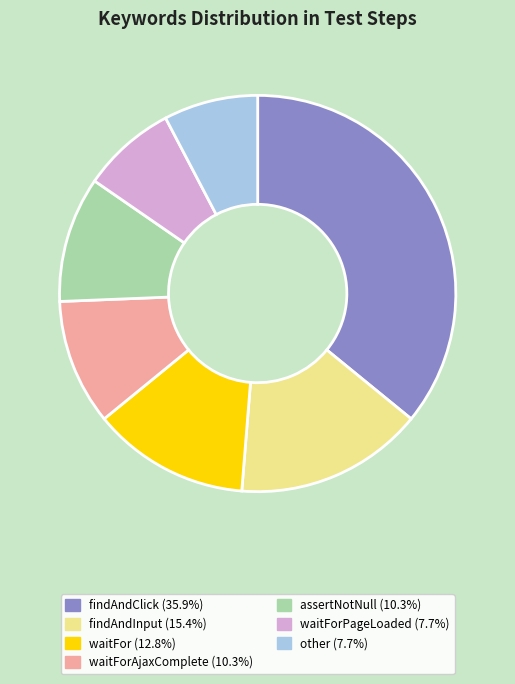

Is there a majority slice in this chart?

No